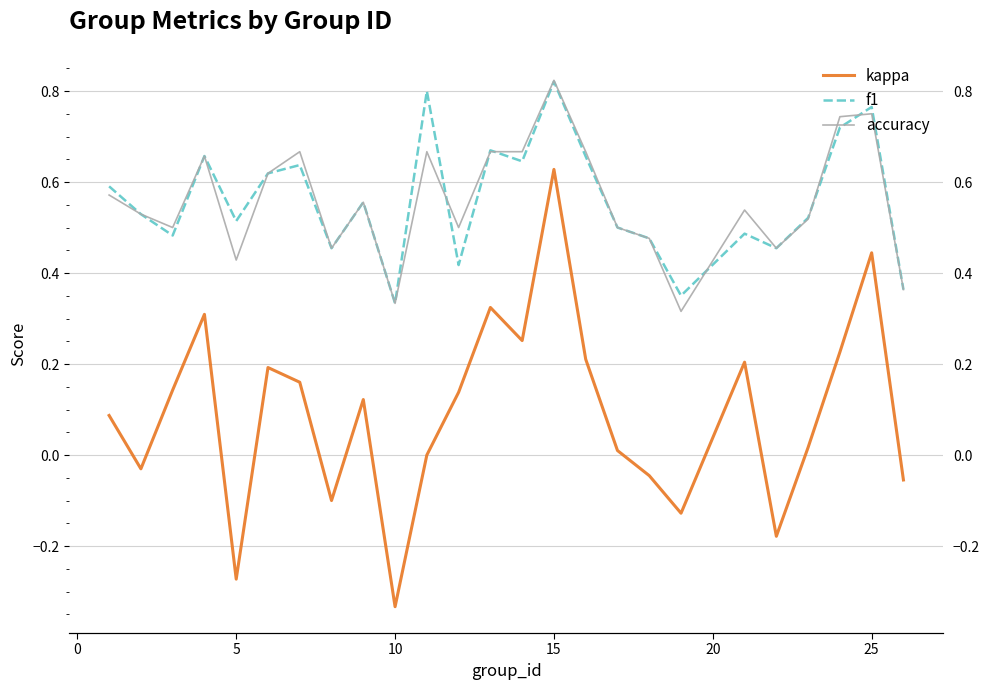

What is the minimum value shown in the chart?

-0.3